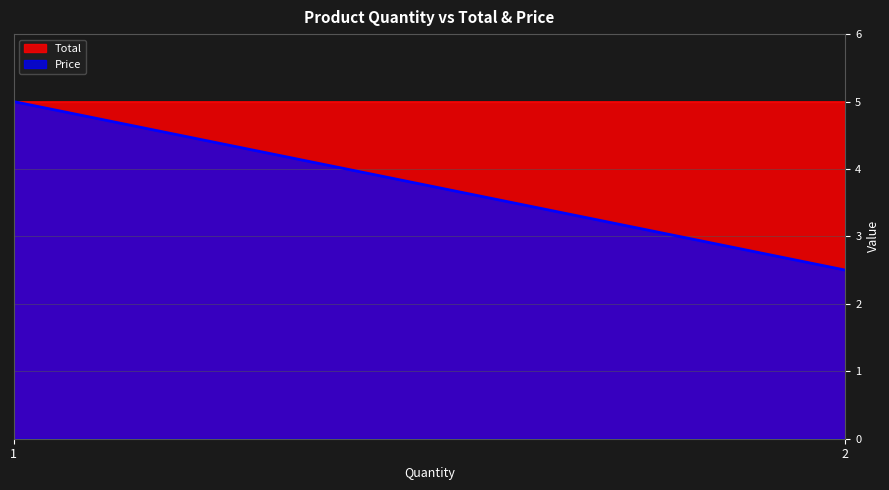

Which has a higher value, 2 or 1?

2